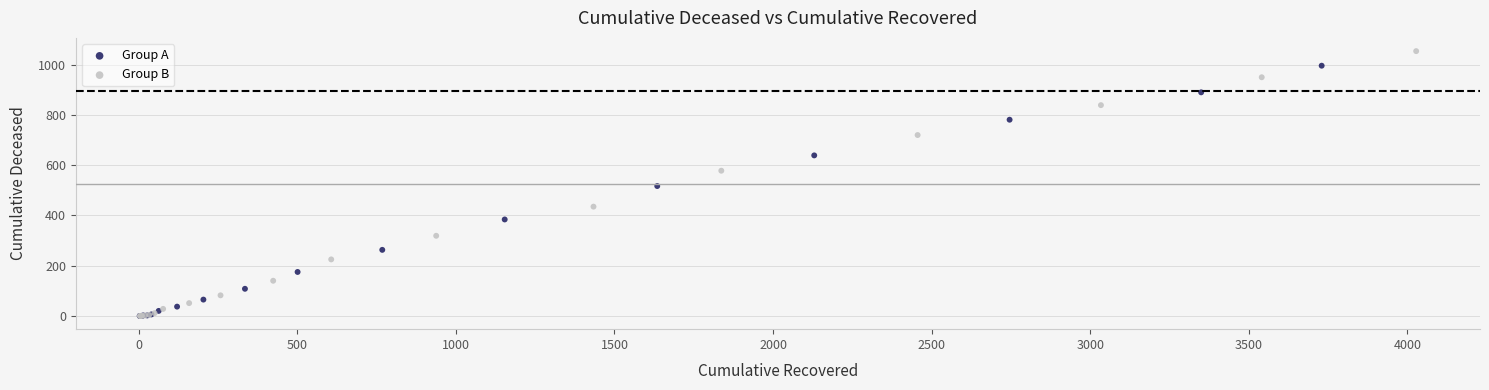

Which series has the largest Y range (max minus min)?

Group B